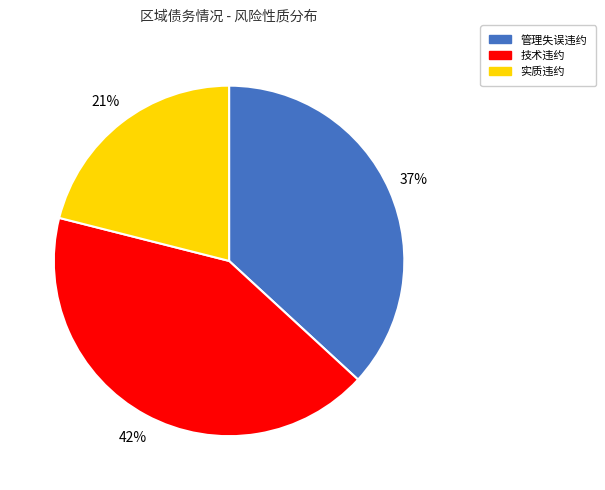

Combined, do 技术违约 and 管理失误违约 account for over 50%?

Yes